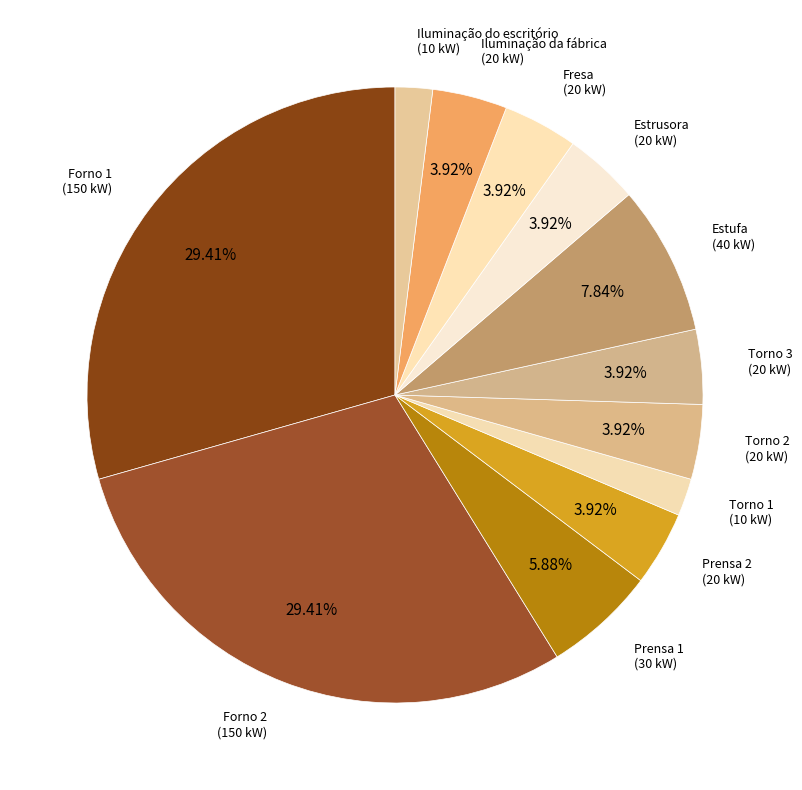

Combined, do Forno 1 and Forno 2 account for over 50%?

Yes